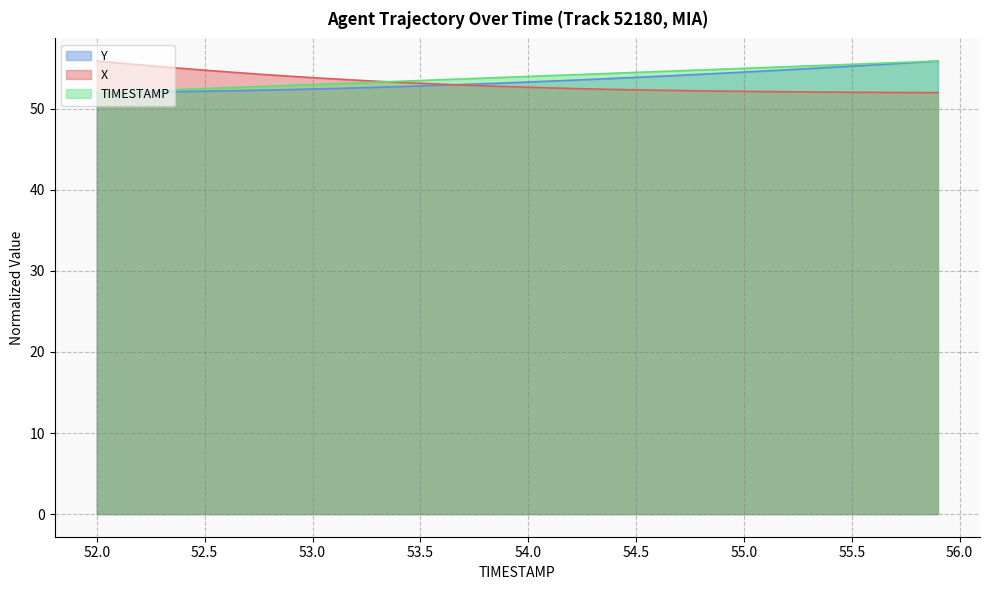

Reading left to right, list all the values displayed in this chart.

TIMESTAMP: 52.0	52.1	52.2	52.3	52.4	52.5	52.6	52.7	52.8	52.9	53.0	53.1	53.2	53.3	53.4	53.5	53.6	53.7	53.8	53.9	54.0	54.1	54.2	54.3	54.4	54.5	54.6	54.7	54.8	54.9	55.0	55.1	55.2	55.3	55.4	55.5	55.6	55.7	55.8	55.9
X: 55.9	55.7	55.4	55.2	55.0	54.8	54.6	54.4	54.2	54.0	53.9	53.7	53.5	53.4	53.3	53.2	53.0	52.9	52.8	52.7	52.7	52.6	52.5	52.5	52.4	52.3	52.3	52.3	52.2	52.2	52.2	52.1	52.1	52.1	52.1	52.1	52.0	52.0	52.0	52.0
Y: 52.0	52.0	52.1	52.1	52.1	52.2	52.2	52.3	52.3	52.4	52.4	52.5	52.6	52.7	52.7	52.8	52.9	53.0	53.1	53.2	53.3	53.4	53.5	53.6	53.8	53.9	54.0	54.1	54.3	54.4	54.5	54.7	54.8	55.0	55.1	55.3	55.4	55.6	55.7	55.9